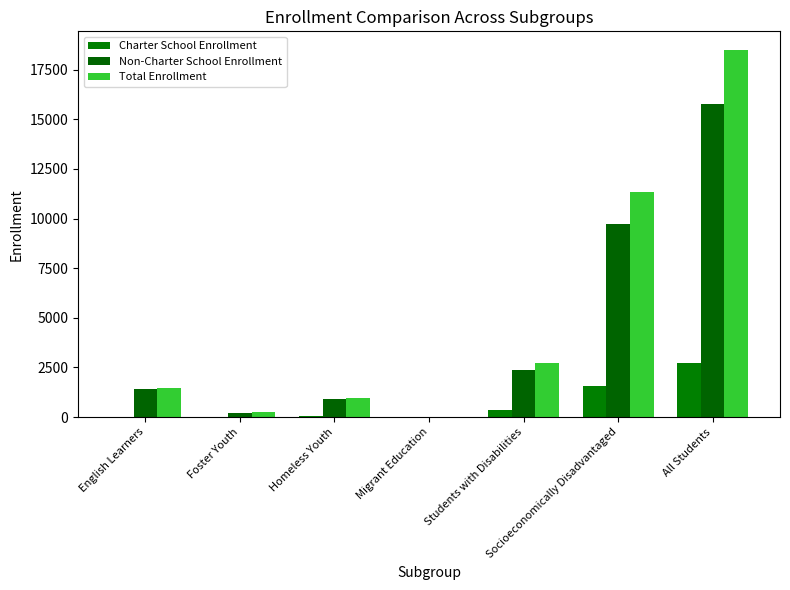

Which series has the widest spread of values?

Total Enrollment